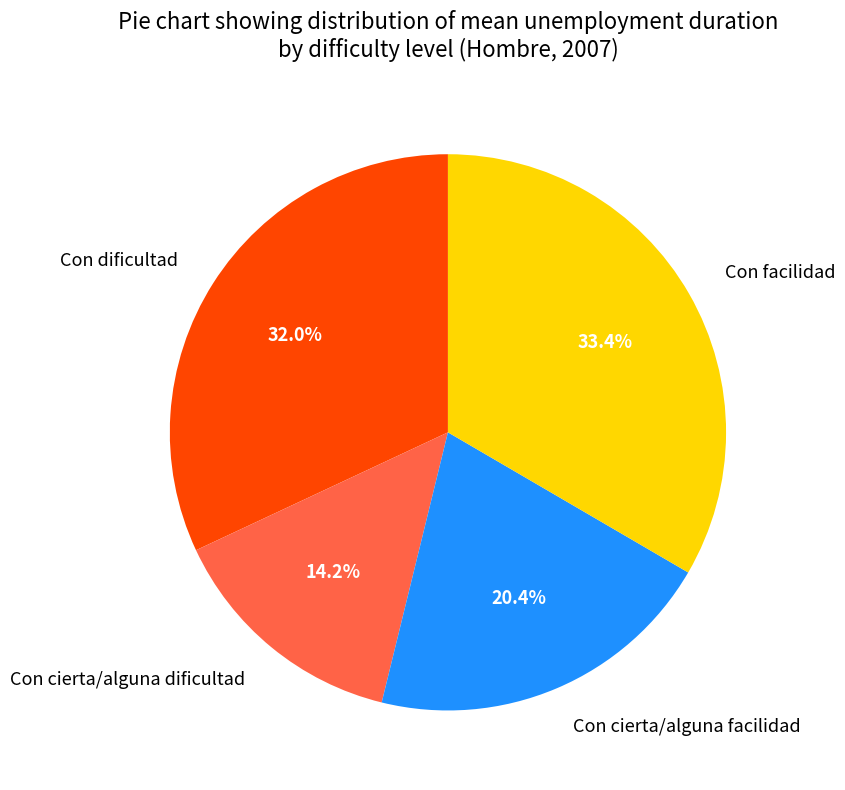

Does Con cierta/alguna dificultad account for over 50% of the chart?

No